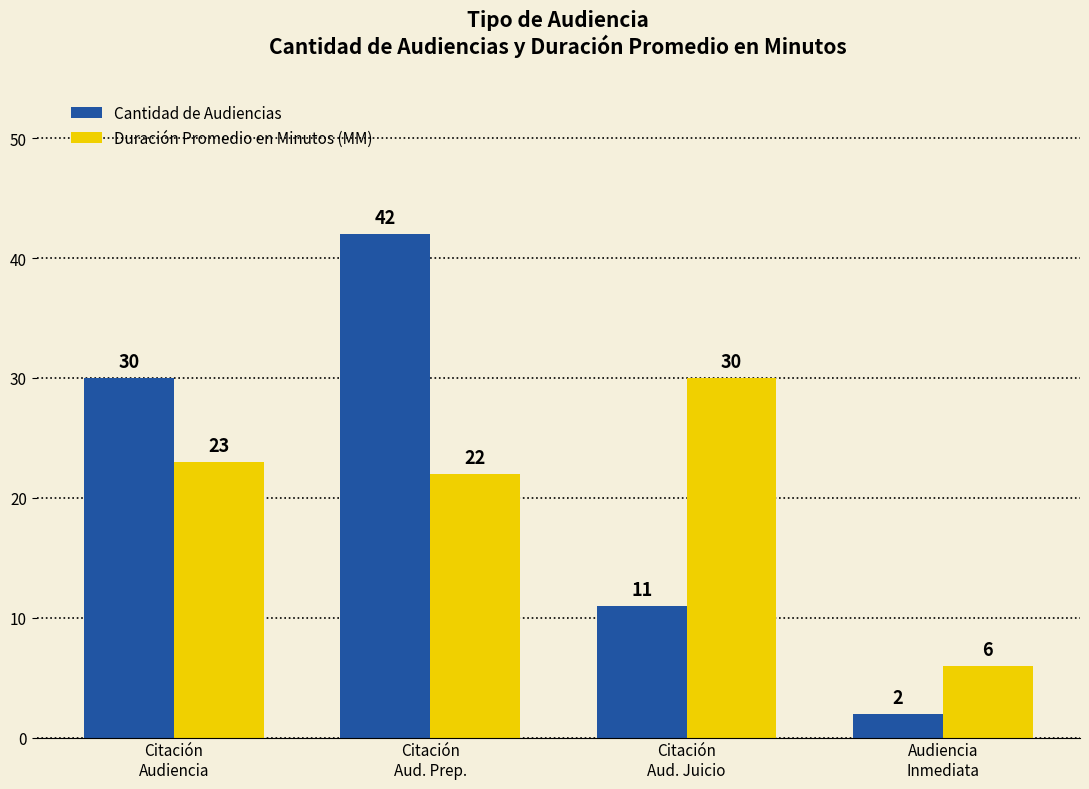

Reading left to right, list all the values displayed in this chart.

Cantidad de Audiencias: Citación
Audiencia=30	Citación
Aud. Prep.=42	Citación
Aud. Juicio=11	Audiencia
Inmediata=2
Duración Promedio en Minutos (MM): Citación
Audiencia=23	Citación
Aud. Prep.=22	Citación
Aud. Juicio=30	Audiencia
Inmediata=6